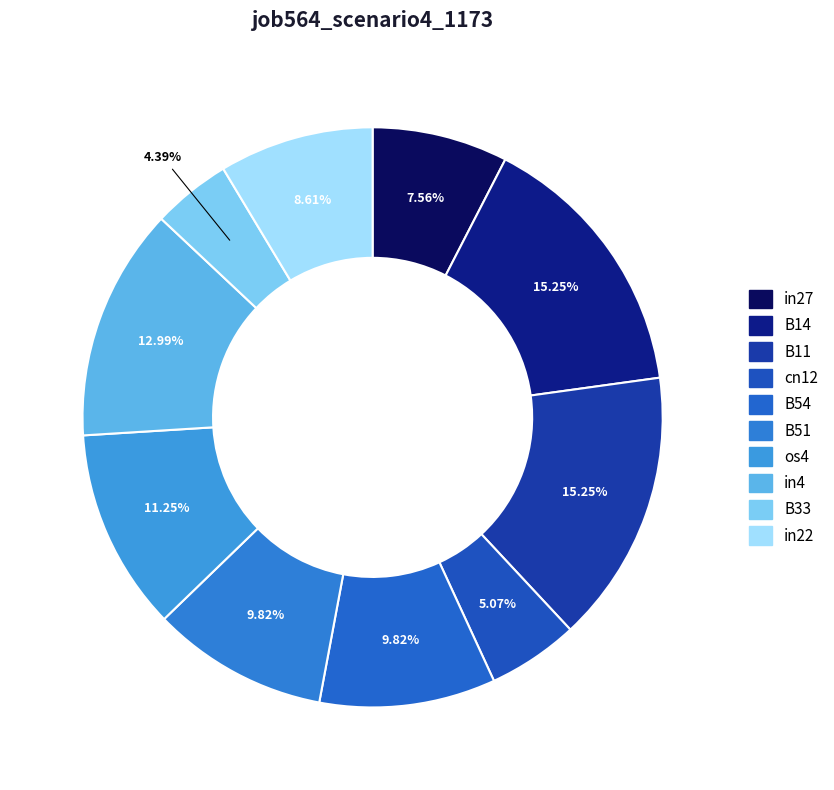

Count the number of slices in the pie.

10